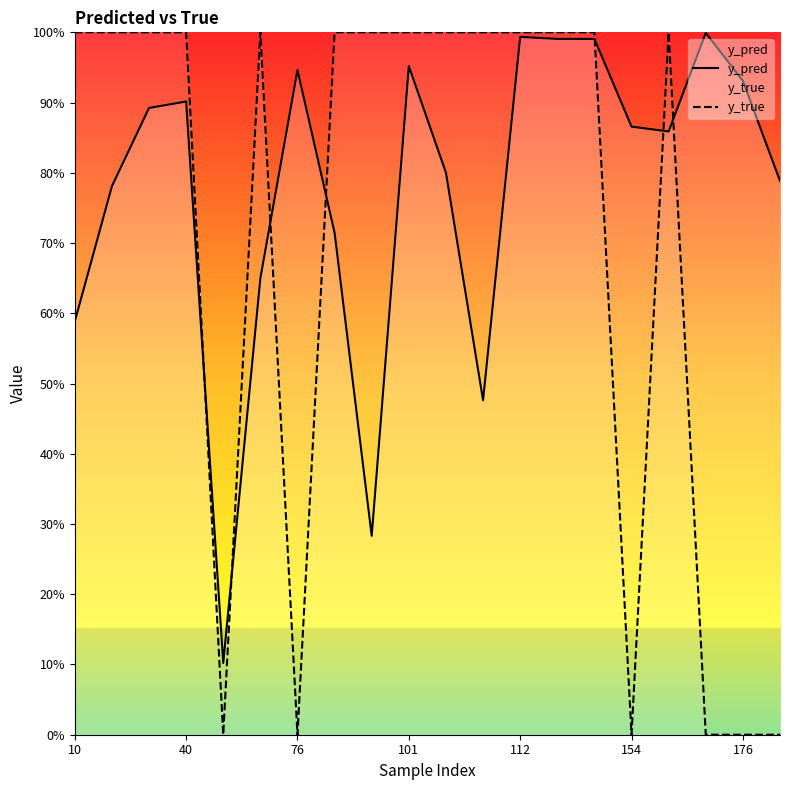

Rank the series by their average value, from highest to lowest.

y_pred, y_true